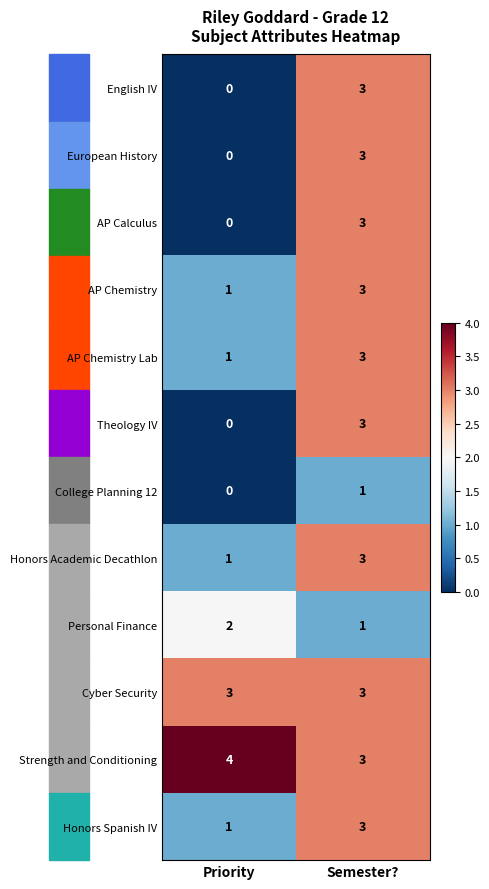

What is the difference between the maximum and minimum values in the European History series?

3